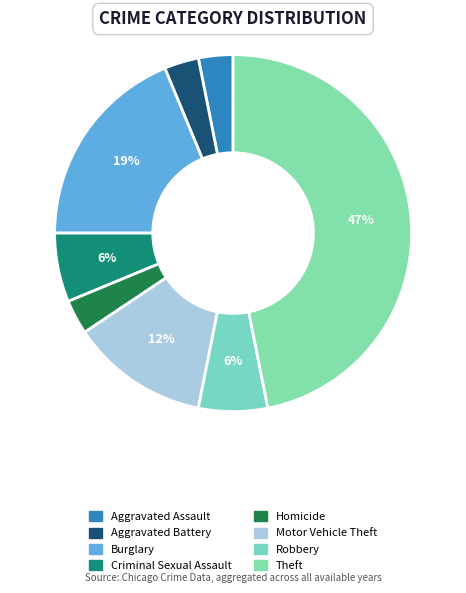

To the nearest percent, what is the difference between the largest and smallest slice percentages?

44%